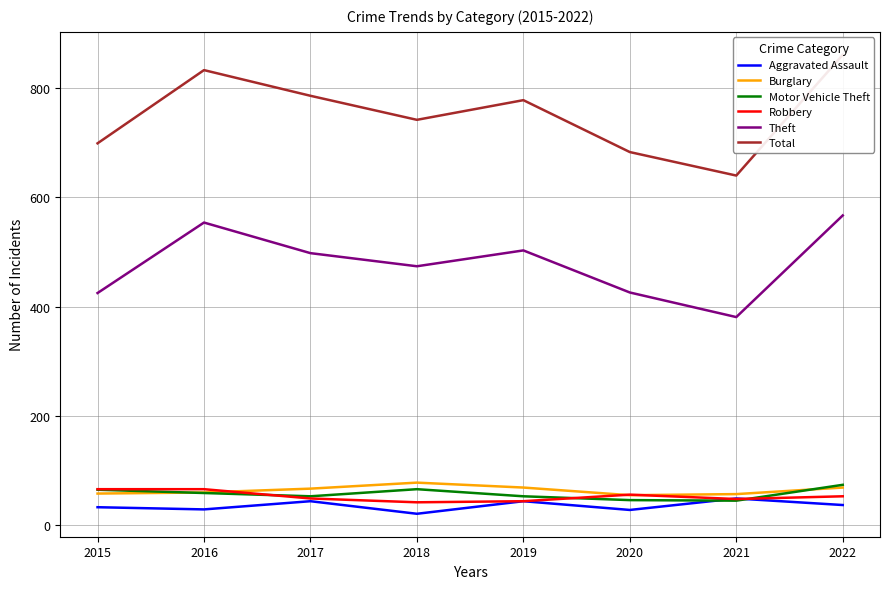

True or false: Motor Vehicle Theft and Aggravated Assault cross at least once.

True